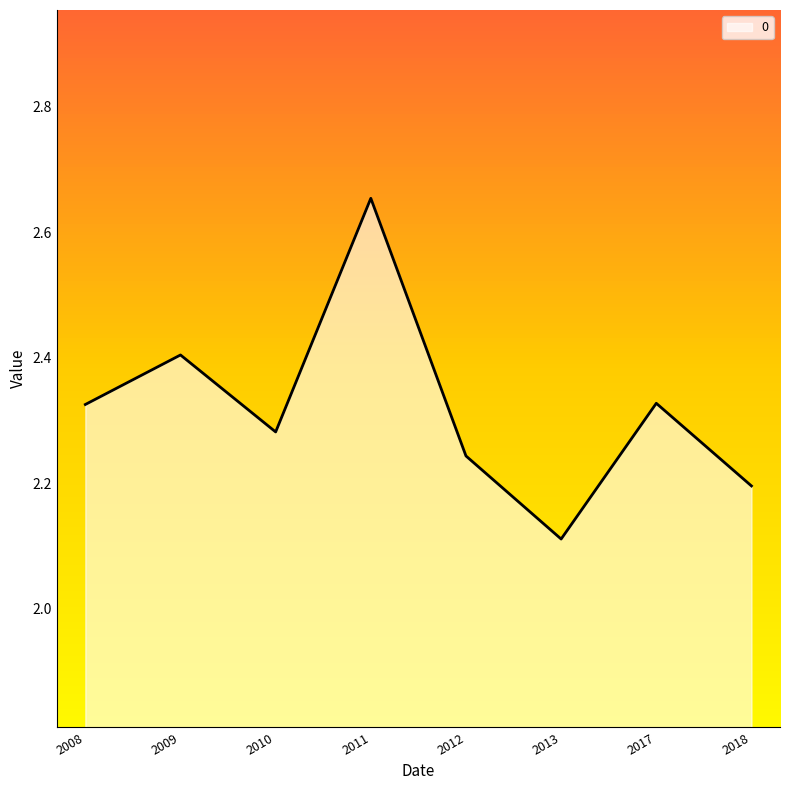

What is the minimum value shown in the chart?

2.1